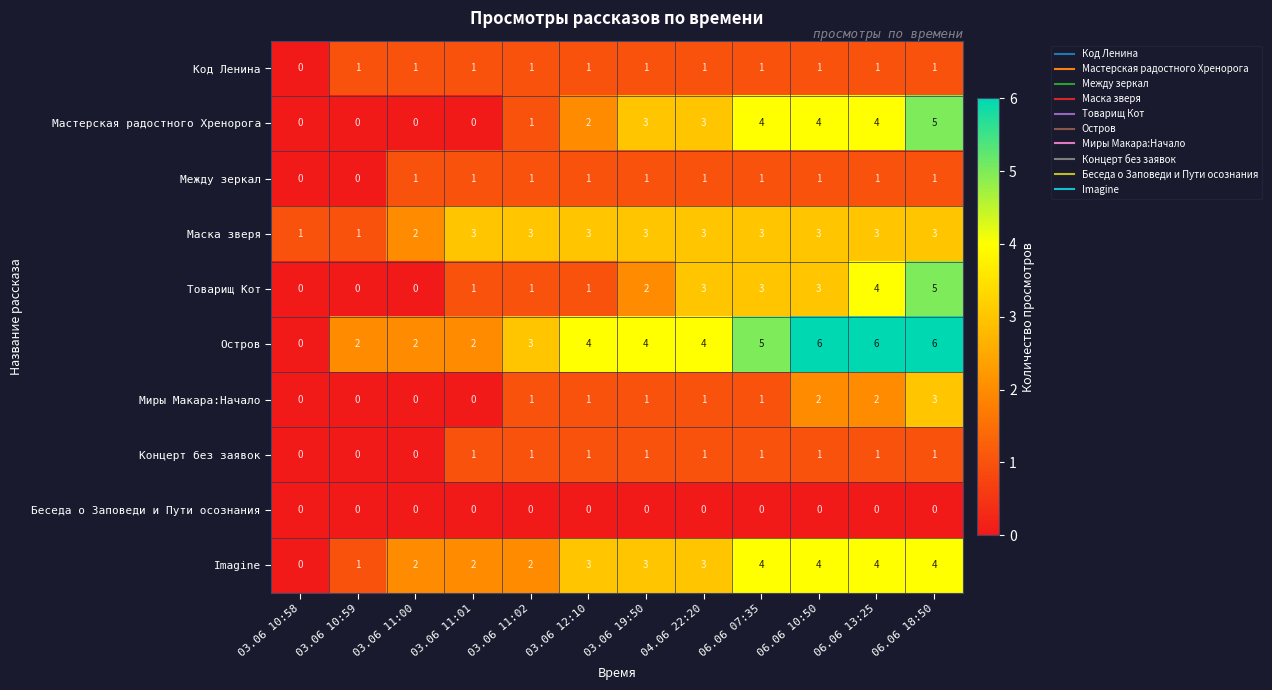

Read the Товарищ Кот value at 04.06 22:20.

3